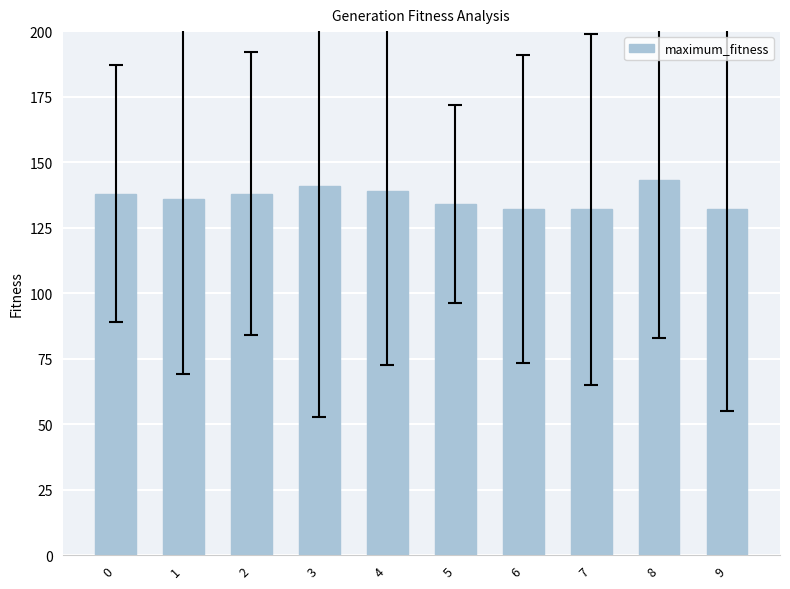

What is the difference between the maximum and minimum values?

11